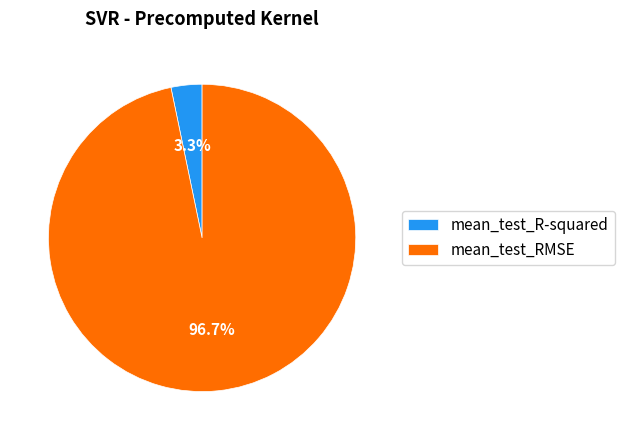

How many segments does this pie chart have?

2